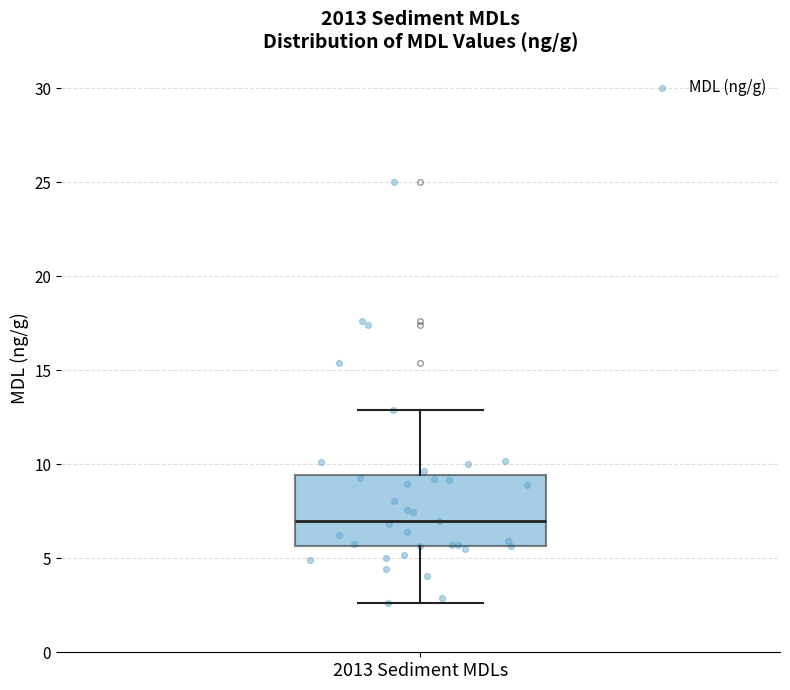

Where does the lower whisker of the box for 2013 Sediment MDLs end on the y-axis? The values are not printed on the chart, so give them approximately, as read against the axis.

2.5